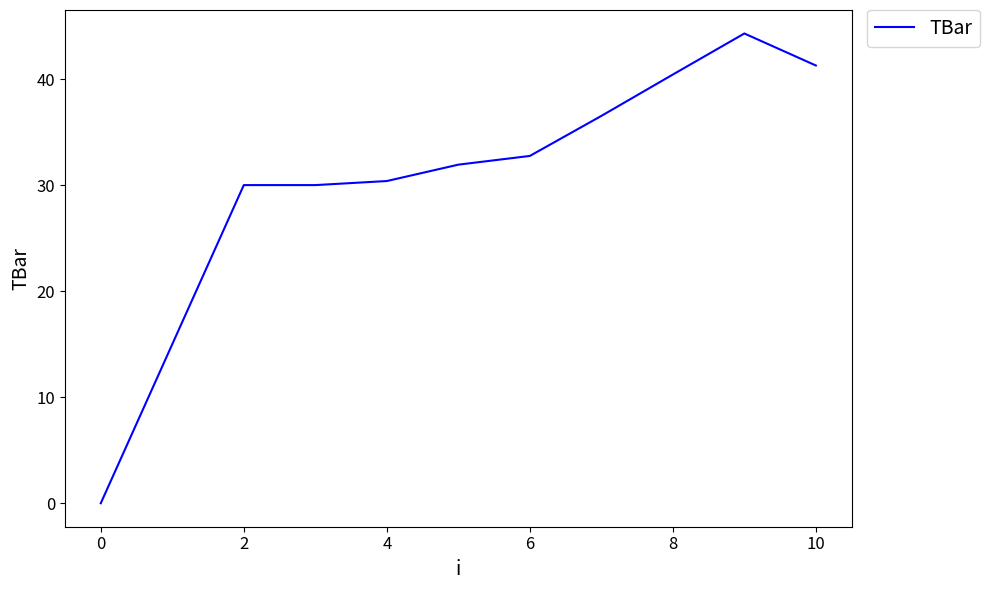

What is the greatest value displayed?

44.3